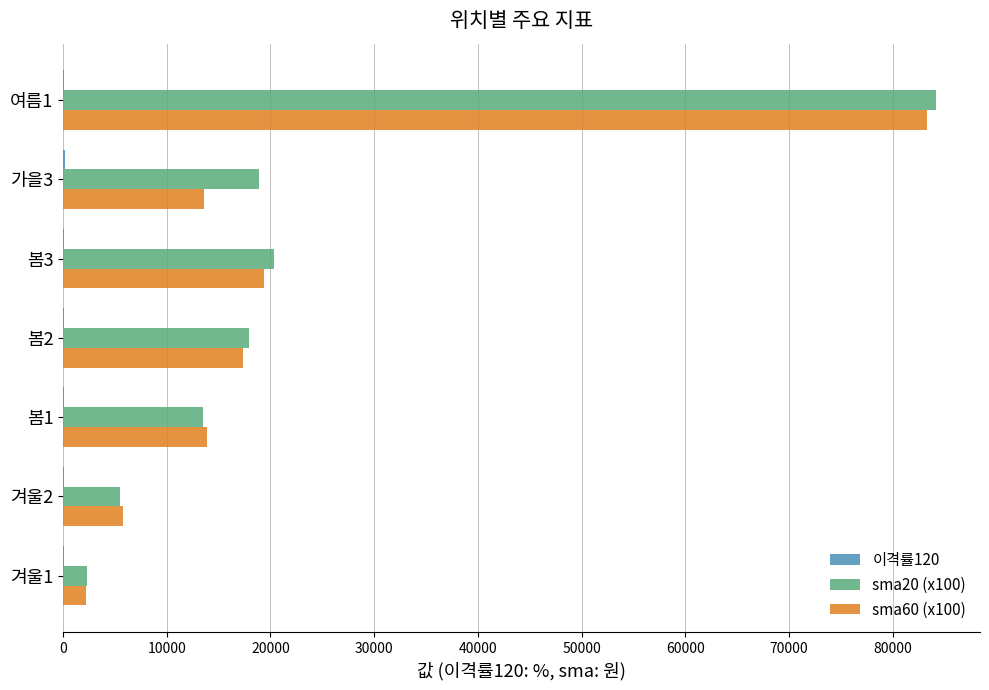

Is the value of sma60 (x100) at 봄1 greater than the value of sma20 (x100) at 봄2?

No